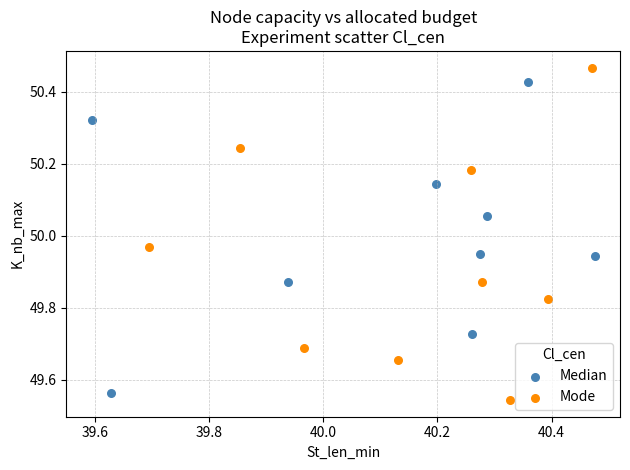

Which series reaches the maximum Y coordinate?

Mode